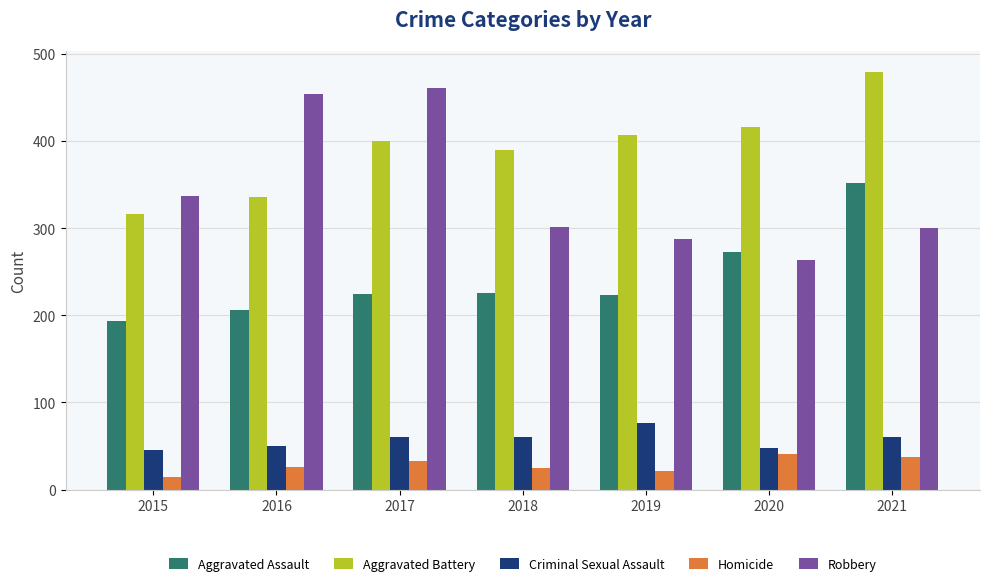

Which series has the largest range (max minus min)?

Robbery